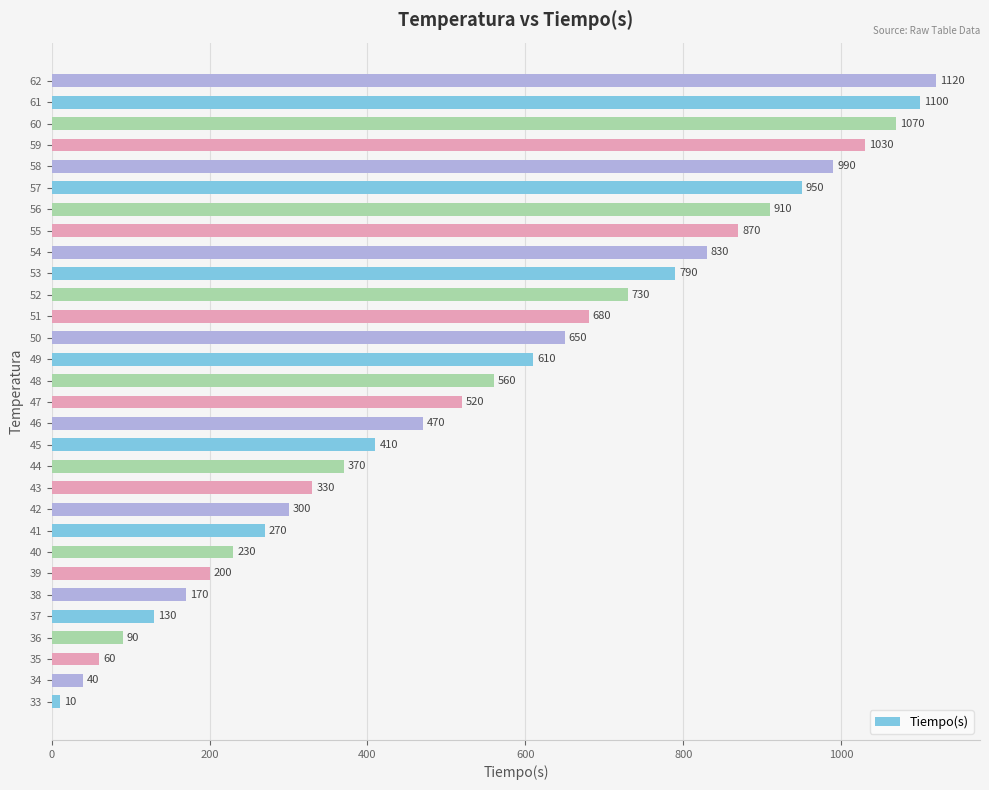

Does the chart contain any negative values?

No